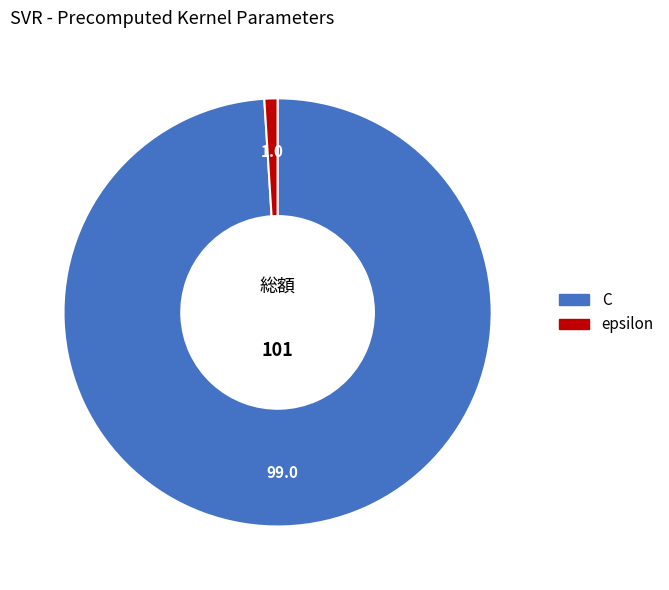

The C slice represents 99% of the pie. True or false?

True